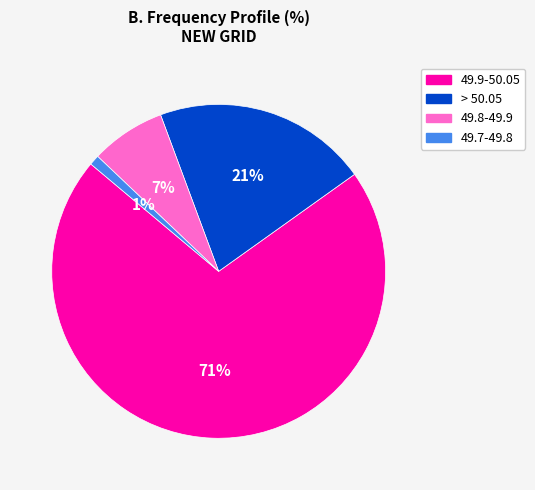

To the nearest percent, what is the combined percentage of 49.7-49.8 and > 50.05?

22%